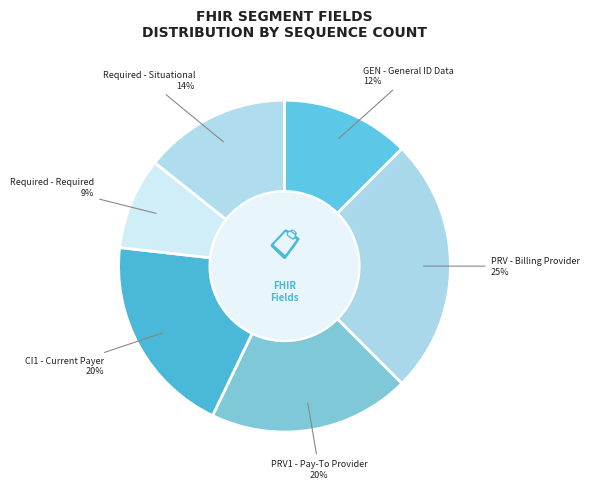

Between Required - Required and PRV - Billing Provider, which is larger?

PRV - Billing Provider